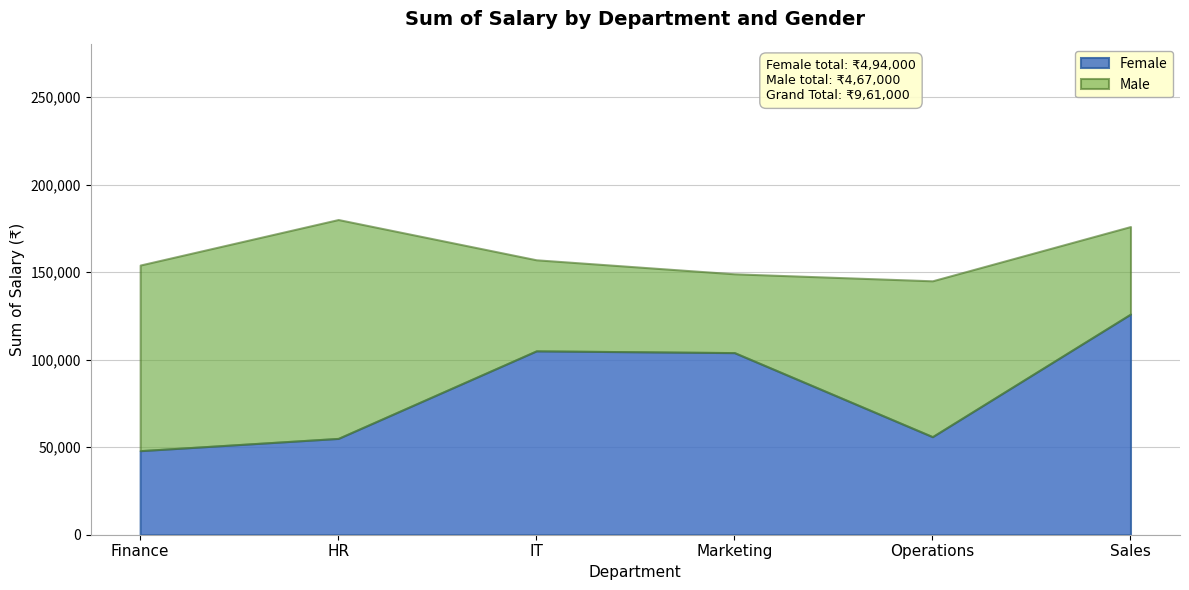

Which series has the largest total across all categories?

Female